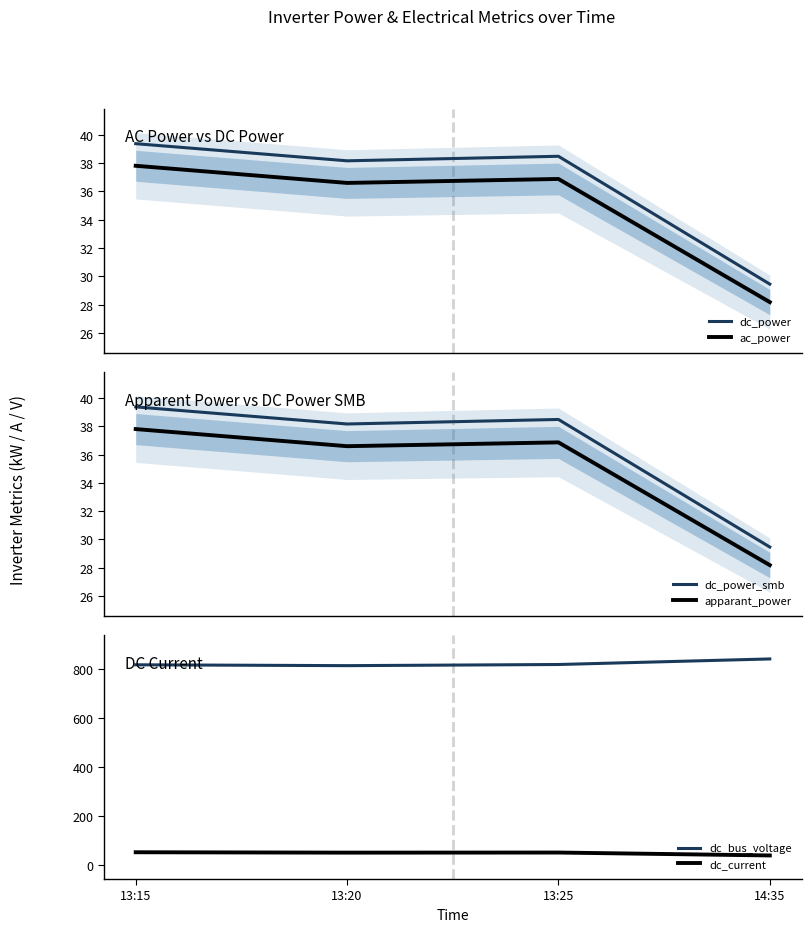

What is the sum of all ac_power values?

139.5